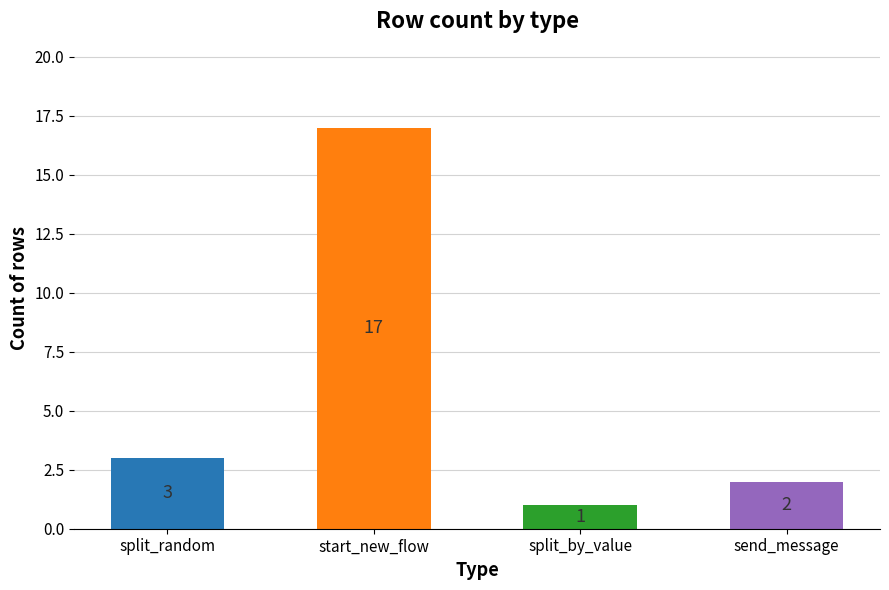

The chart shows a value of 10 at start_new_flow. True or false?

False